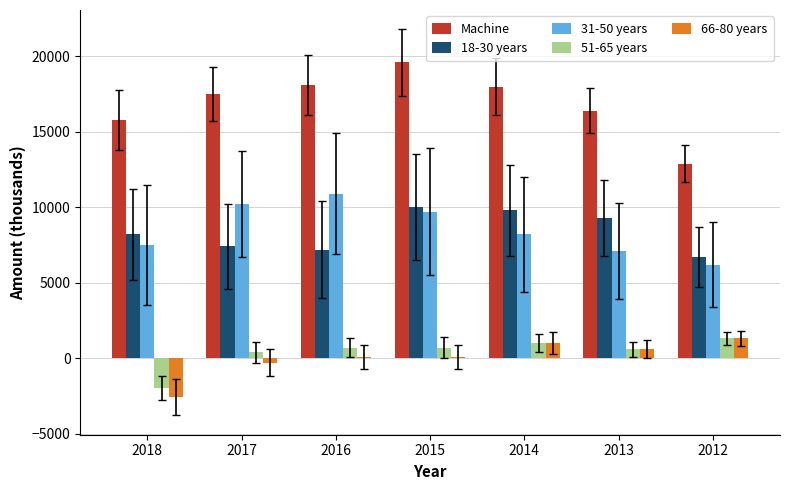

What is the difference between the maximum and second lowest values in the 31-50 years series?

3800